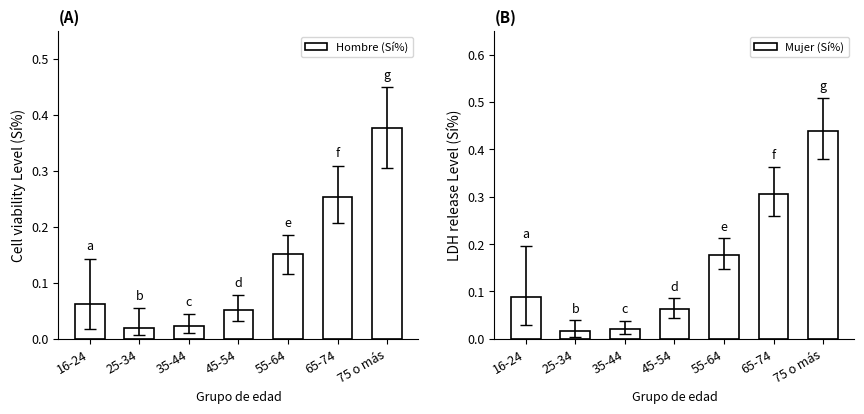

What is the sum of all Hombre (Sí%) values?

0.9